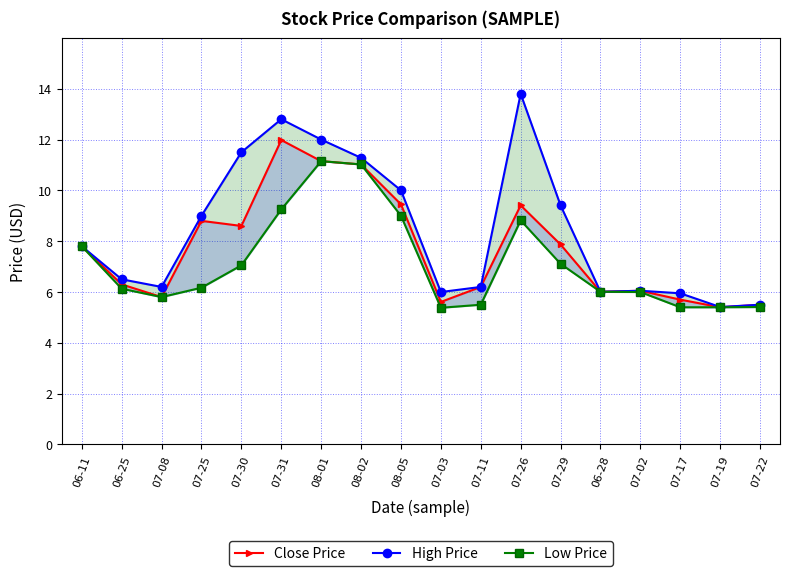

How many lines are shown in the chart?

3